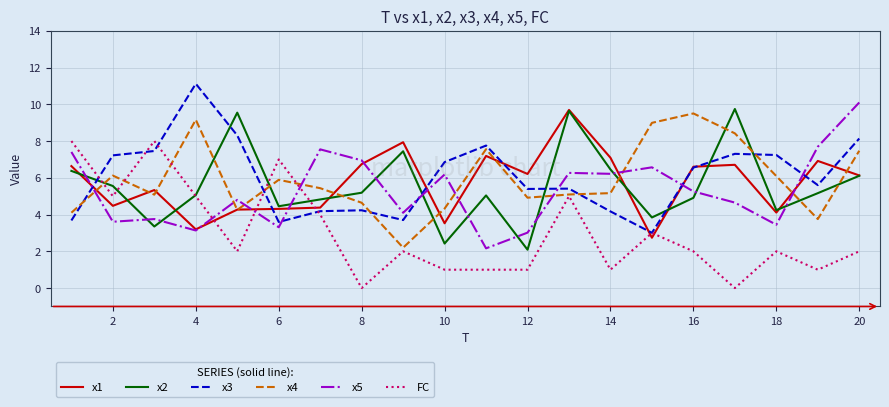

After their last crossing, which series has the higher values: x1 or FC?

x1